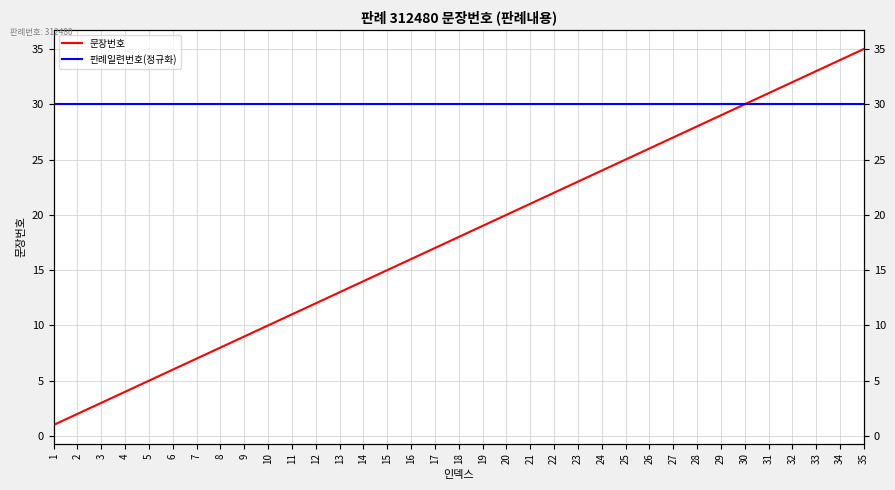

What is the smallest value displayed?

1